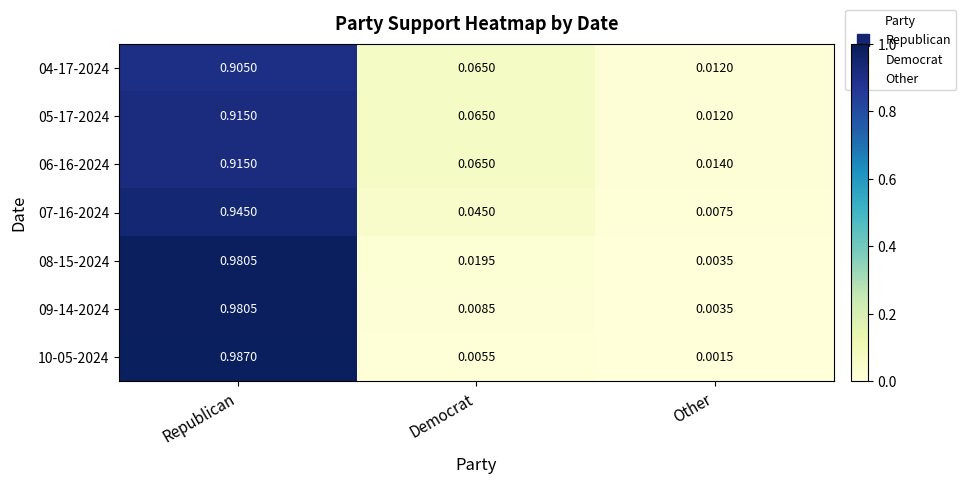

Which category has the highest value in the 08-15-2024 series?

Republican